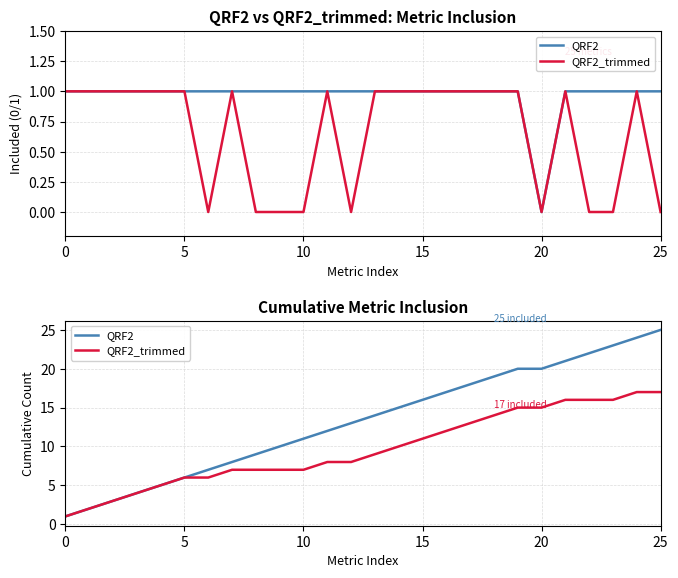

At how many categories does at least one series exceed 3?

23